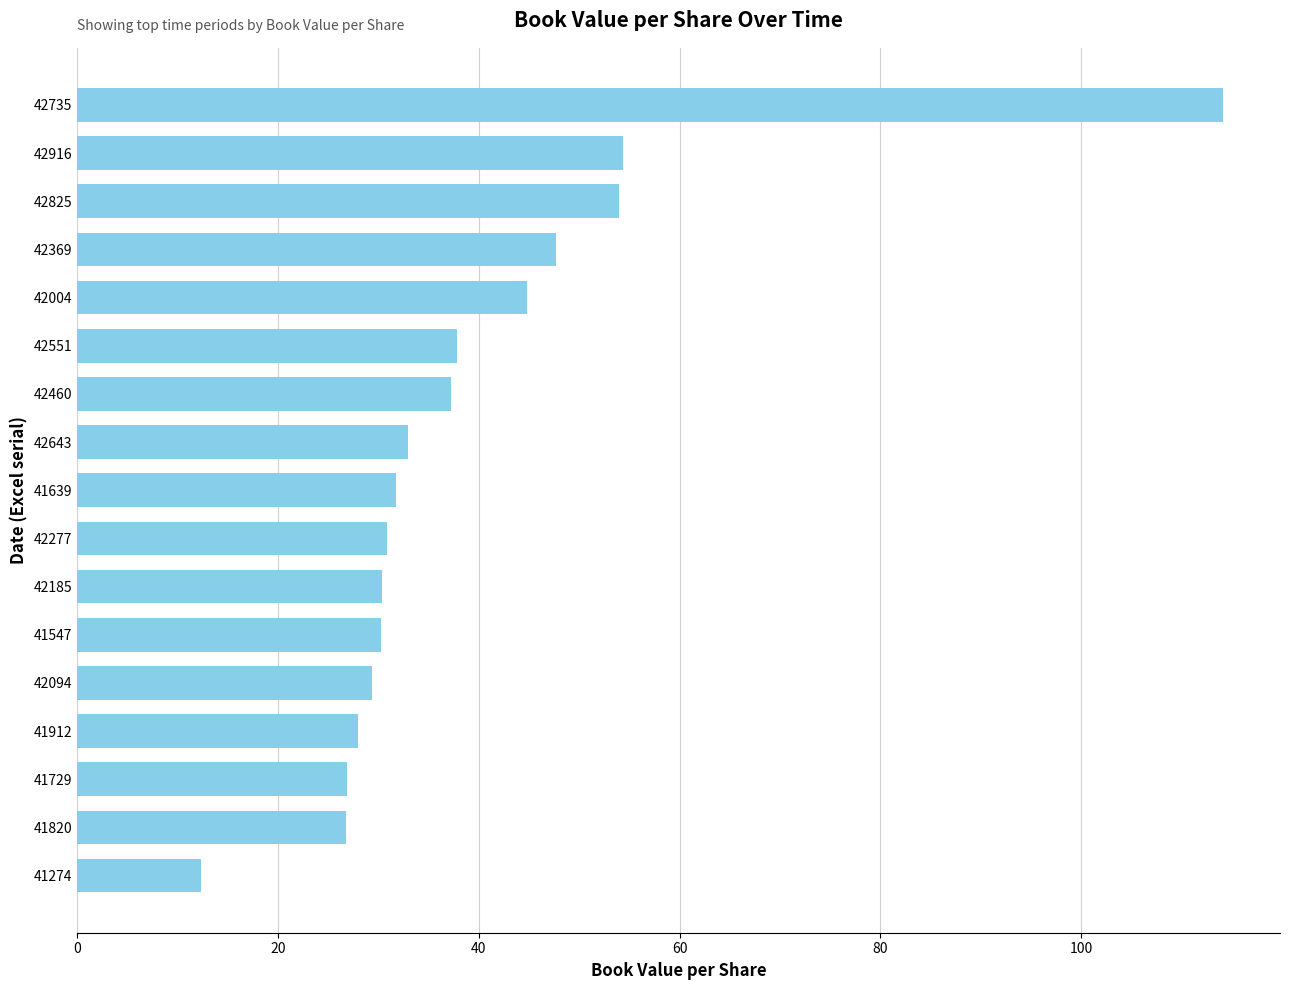

What position from the top is 41820?

16